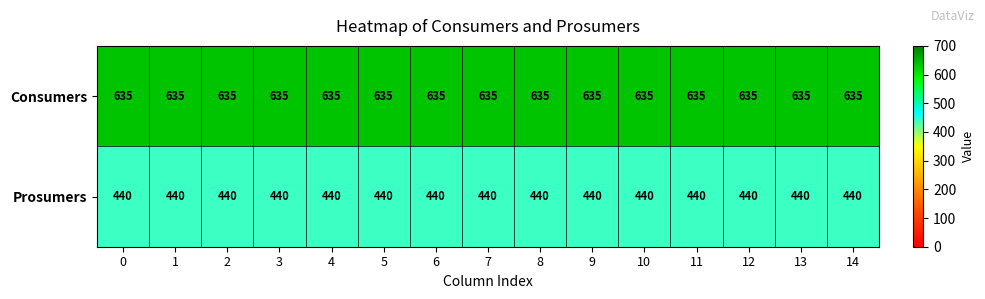

Which series has the largest total across all categories?

Consumers